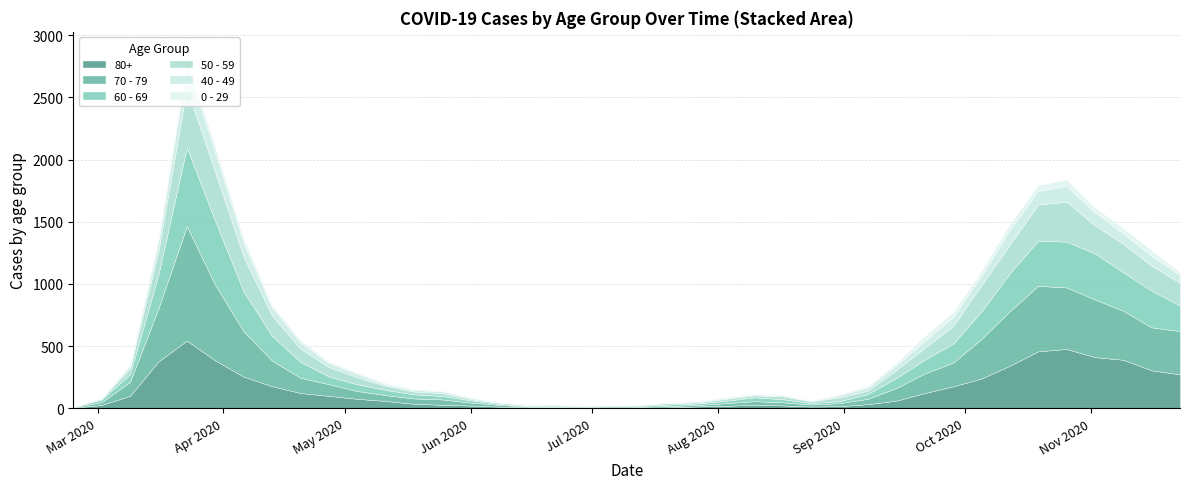

What position from the right is 2020-06-08?

25